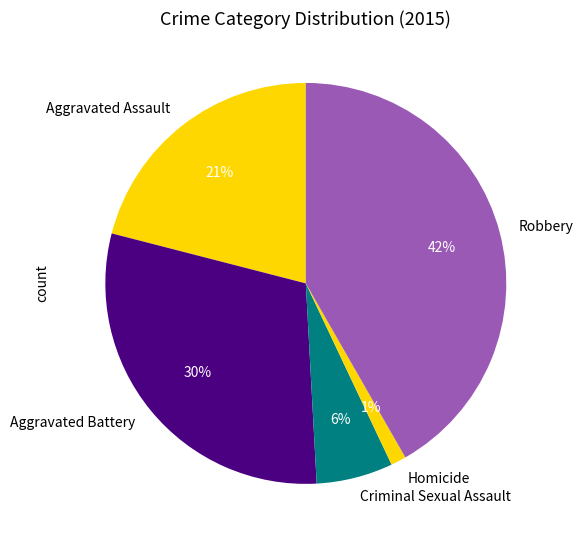

How many segments does this pie chart have?

5